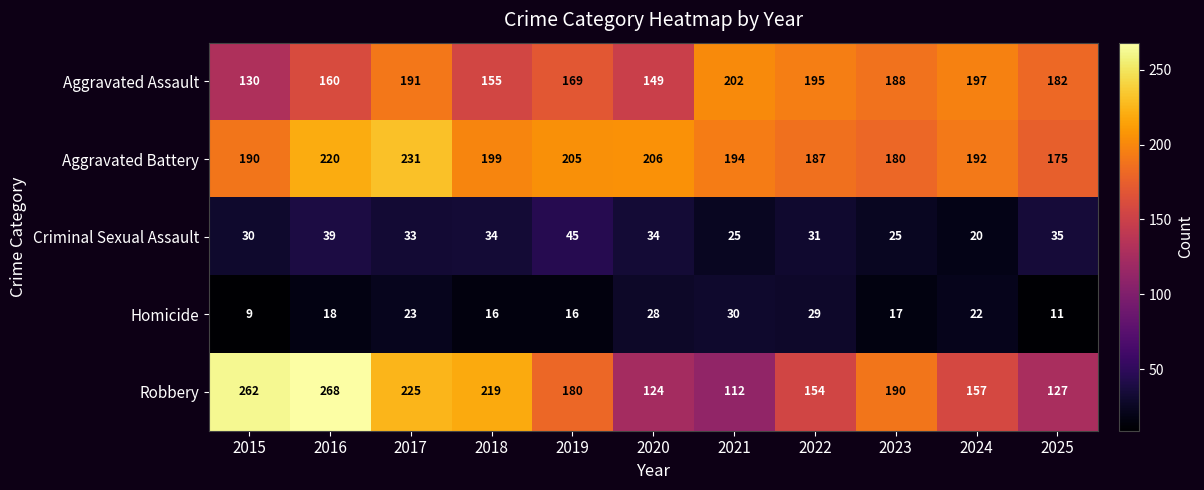

Is it true that Aggravated Assault equals 188 at 2023?

True